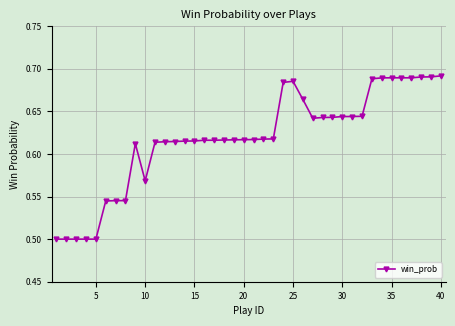

Count the values in the range 0 to 1.

40